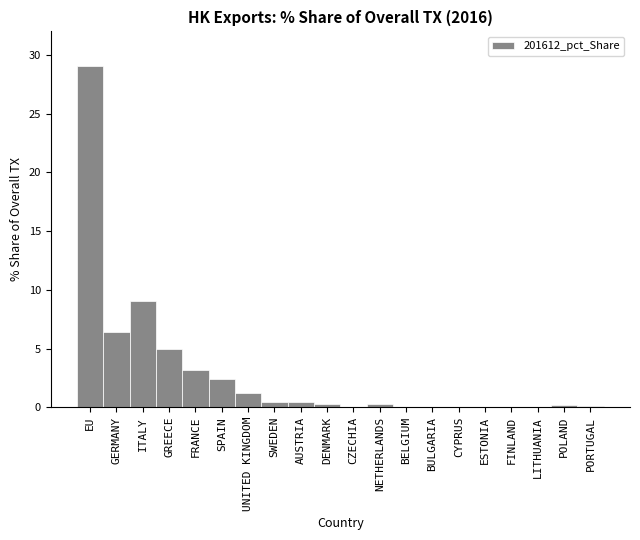

Which has a higher value, UNITED KINGDOM or LITHUANIA?

UNITED KINGDOM